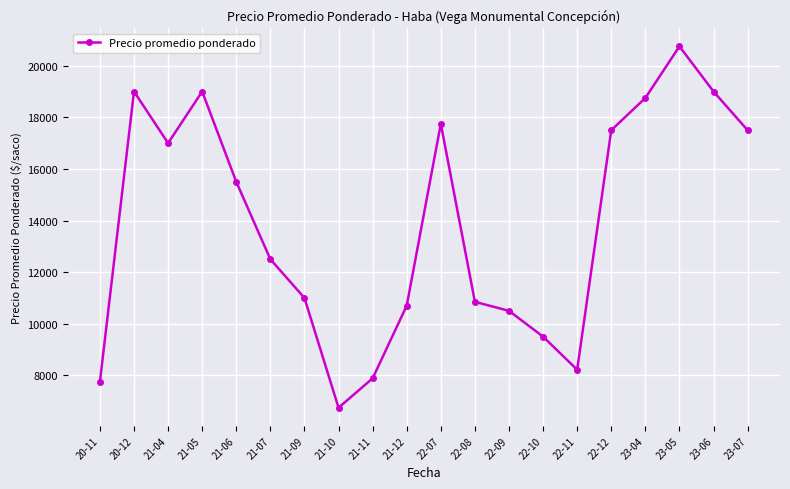

What is the value of the 7th point from the left?

11000.0